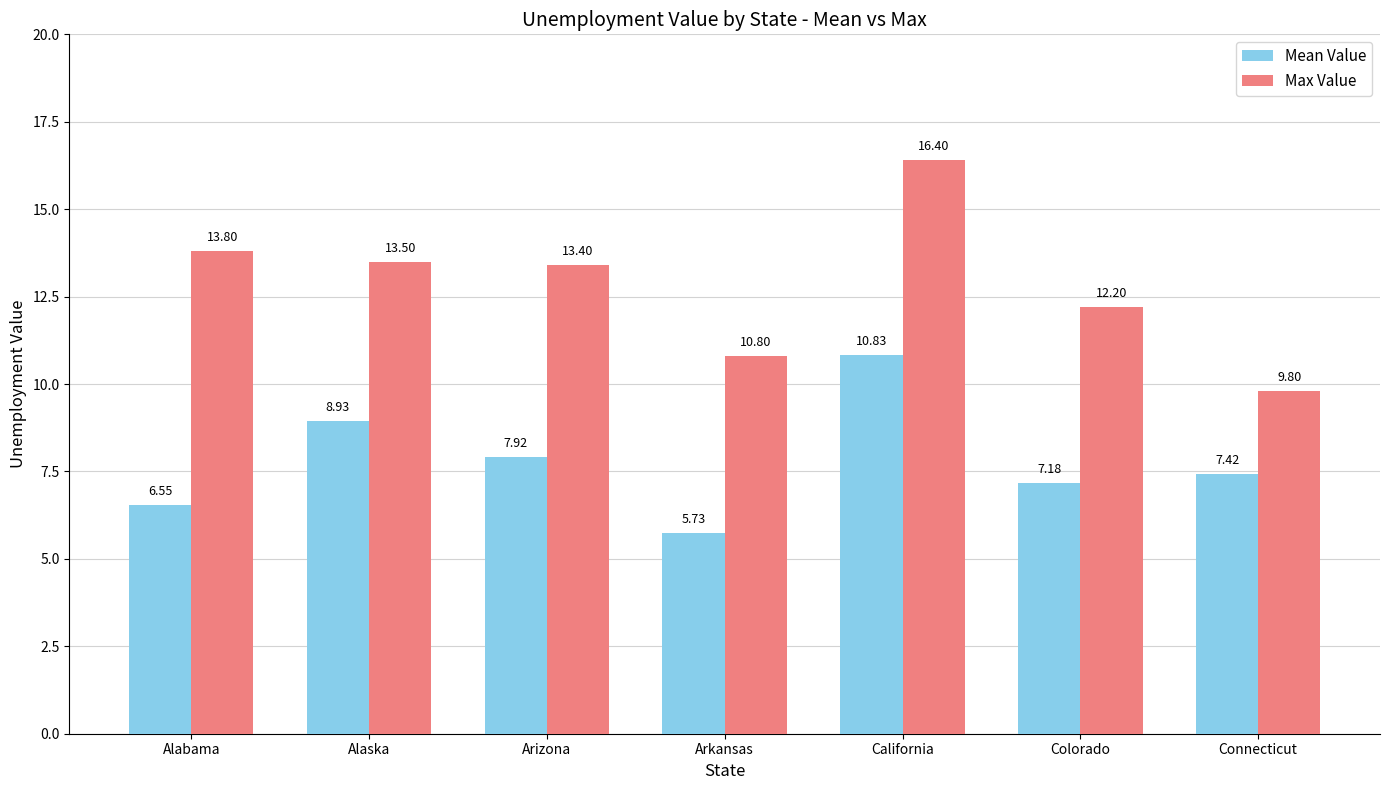

Does the chart contain any negative values?

No